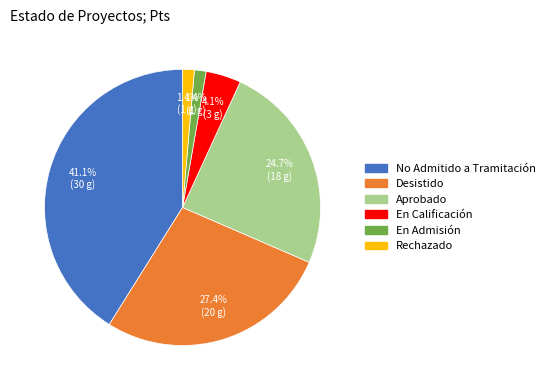

To the nearest percent, what percentage of the pie is Aprobado?

25%